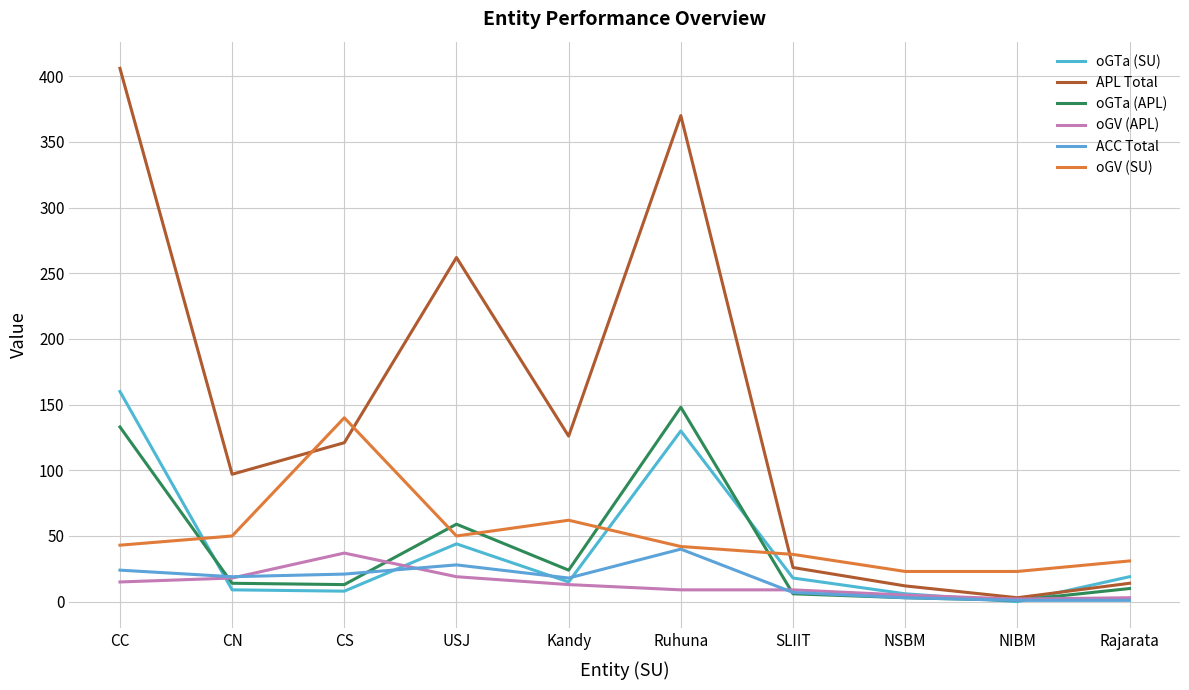

Is the value of oGTa (APL) at Kandy greater than the value of oGV (SU) at Ruhuna?

No